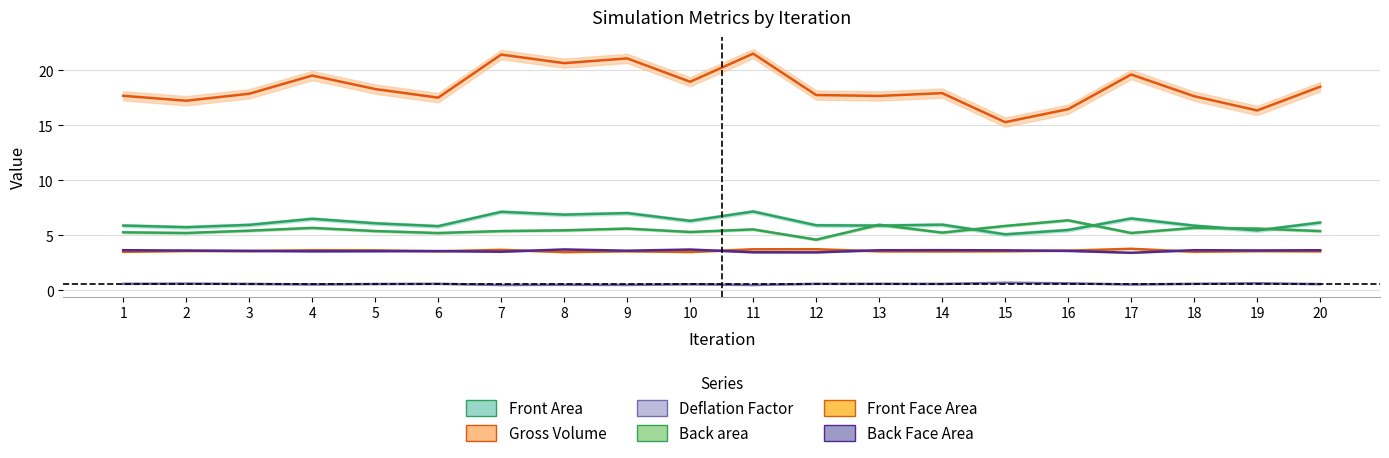

Reading left to right, transcribe all the data shown in this chart.

Front Area_line: 1=5.9	2=5.8	3=6.0	4=6.5	5=6.1	6=5.8	7=7.1	8=6.9	9=7.0	10=6.3	11=7.2	12=5.9	13=5.9	14=6.0	15=5.1	16=5.5	17=6.5	18=5.9	19=5.5	20=6.2
Gross Volume_line: 1=17.7	2=17.3	3=17.9	4=19.5	5=18.3	6=17.5	7=21.4	8=20.7	9=21.1	10=19.0	11=21.5	12=17.8	13=17.7	14=17.9	15=15.3	16=16.5	17=19.6	18=17.7	19=16.4	20=18.5
Deflation Factor_line: 1=0.6	2=0.6	3=0.6	4=0.5	5=0.6	6=0.6	7=0.5	8=0.5	9=0.5	10=0.6	11=0.5	12=0.6	13=0.6	14=0.6	15=0.7	16=0.6	17=0.5	18=0.6	19=0.7	20=0.6
Back area_line: 1=5.3	2=5.2	3=5.4	4=5.7	5=5.4	6=5.2	7=5.4	8=5.5	9=5.6	10=5.3	11=5.6	12=4.6	13=6.0	14=5.3	15=5.9	16=6.4	17=5.2	18=5.7	19=5.6	20=5.4
Front Face Area_line: 1=3.5	2=3.6	3=3.6	4=3.7	5=3.6	6=3.6	7=3.7	8=3.5	9=3.6	10=3.5	11=3.7	12=3.7	13=3.6	14=3.6	15=3.6	16=3.6	17=3.8	18=3.5	19=3.6	20=3.6
Back Face Area_line: 1=3.7	2=3.6	3=3.6	4=3.6	5=3.6	6=3.6	7=3.5	8=3.7	9=3.6	10=3.7	11=3.5	12=3.5	13=3.7	14=3.7	15=3.6	16=3.6	17=3.4	18=3.7	19=3.6	20=3.7